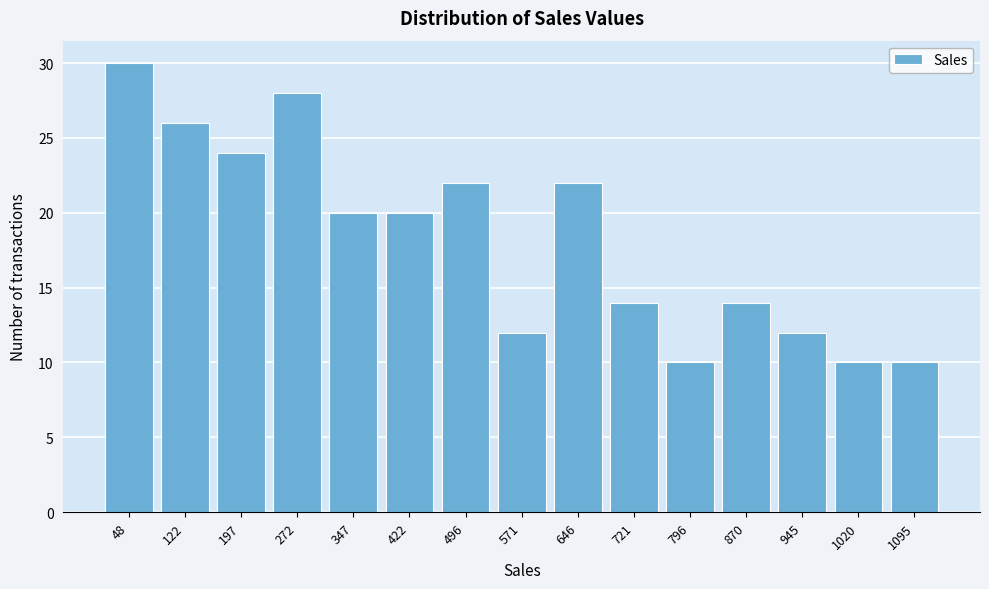

Reading right to left, transcribe all the data shown in this chart.

10	10	12	14	10	14	22	12	22	20	20	28	24	26	30